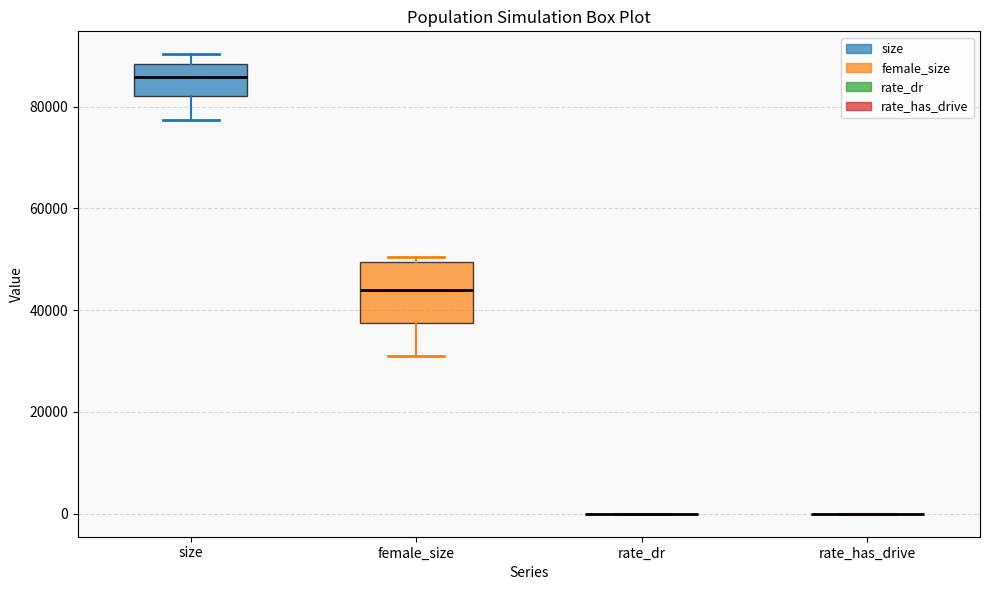

Reading left to right, read every box against the y-axis: the position of its median line, the range the box covers, and the ends of its whiskers. The values are not printed on the chart, so give them approximately, as read against the axis.

size: median 86000, box 82000 to 88000, whiskers 78000 to 90000
female_size: median 44000, box 38000 to 50000, whiskers 32000 to 50000 (just above the box's upper edge)
rate_dr: box collapsed to a line at 0, whiskers 0 to 0
rate_has_drive: box collapsed to a line at 0, whiskers 0 to 0